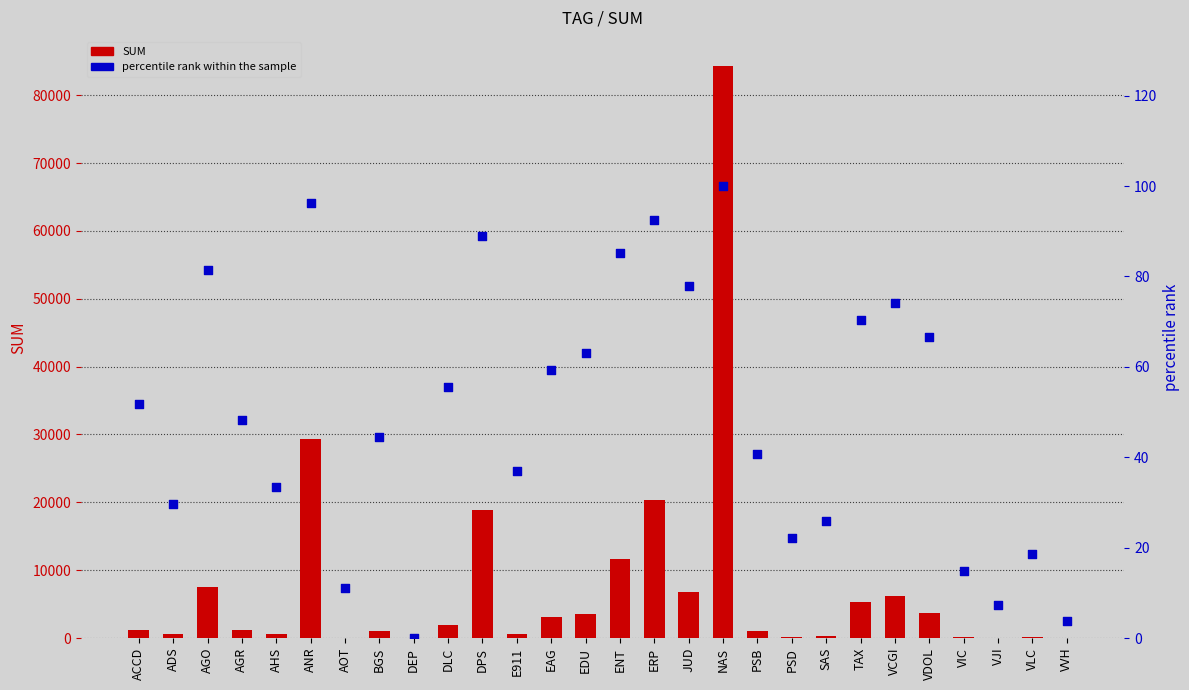

Which series has the largest total across all categories?

SUM